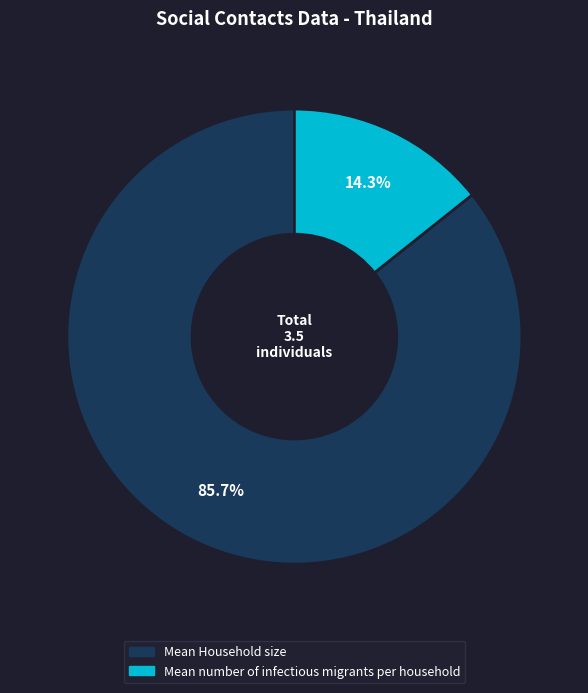

To the nearest percent, what is the average slice percentage?

50%